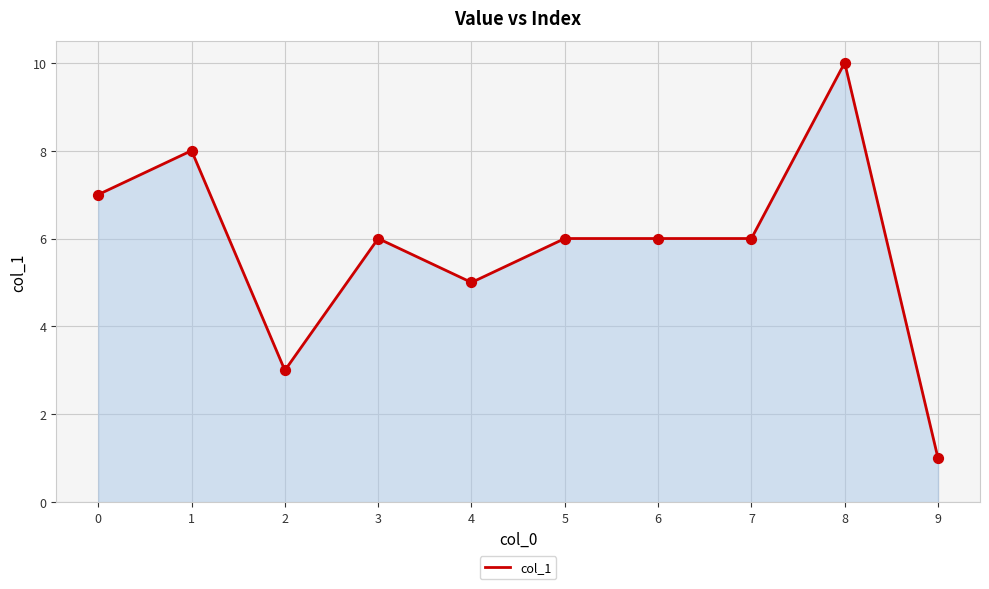

What is the ratio of the value at 9 to the value at 2?

0.3